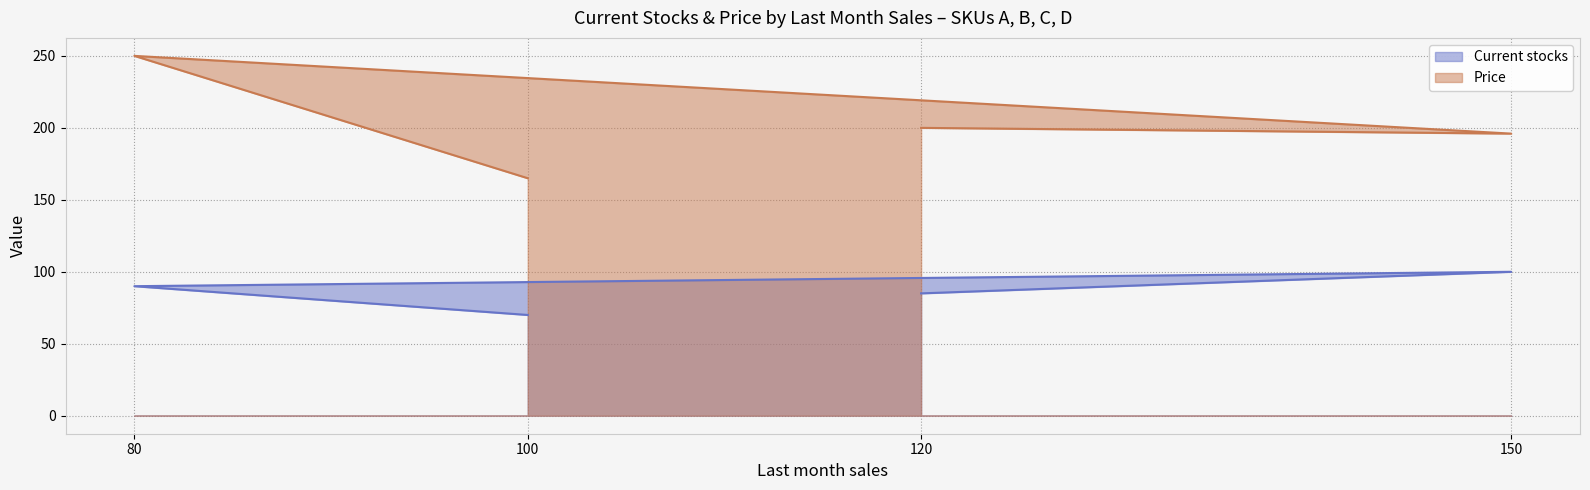

List the labels in order of Current stocks value, smallest first.

100, 120, 80, 150